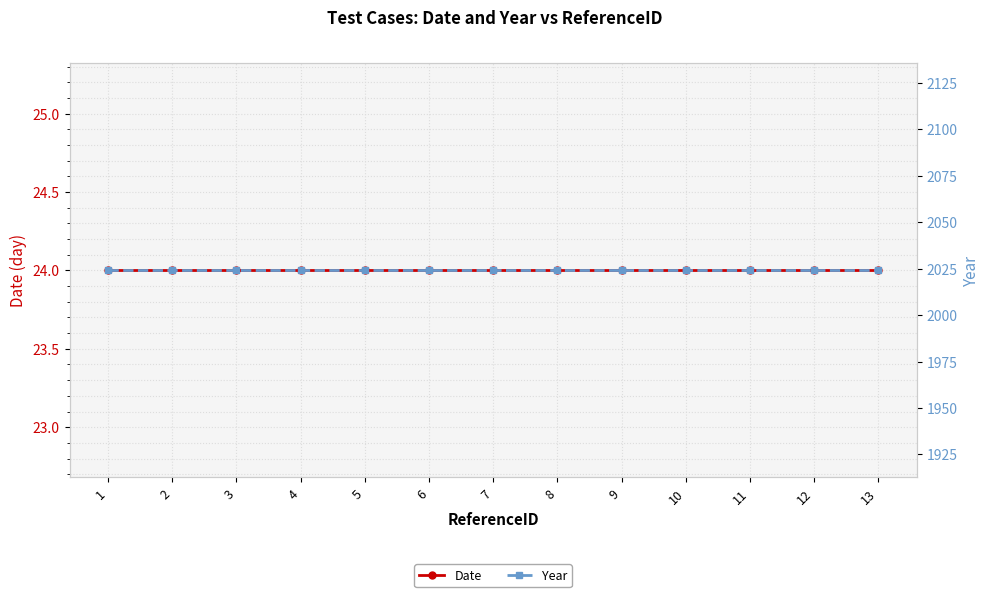

How many series are shown in this chart?

2